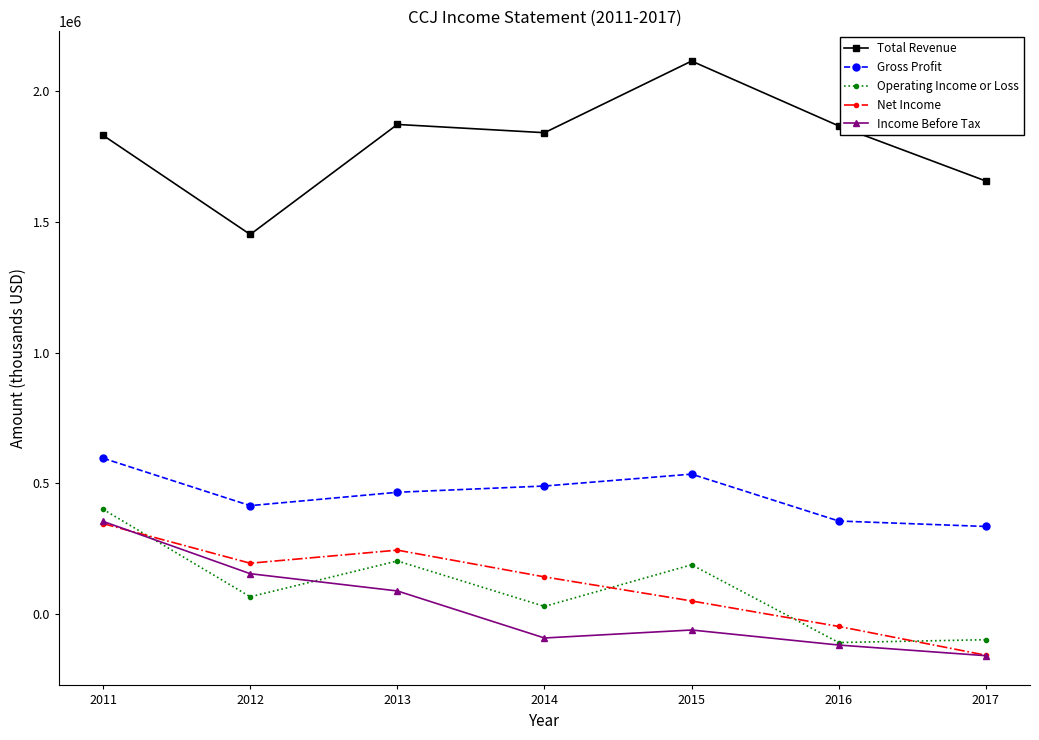

What is the difference between the highest and lowest values at 2012?

1386300